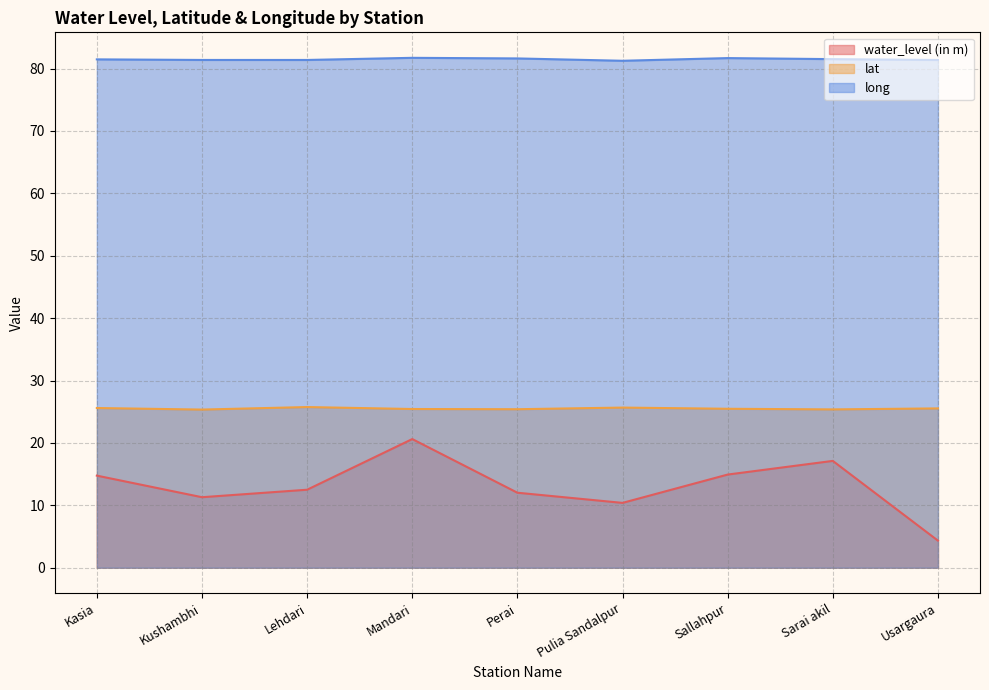

Rank the series by their average value, from highest to lowest.

long, lat, water_level (in m)